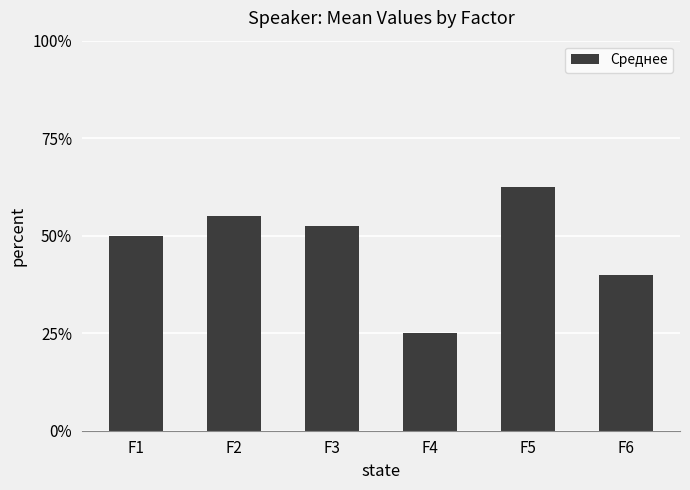

At which category does the chart reach its minimum across all series?

F4